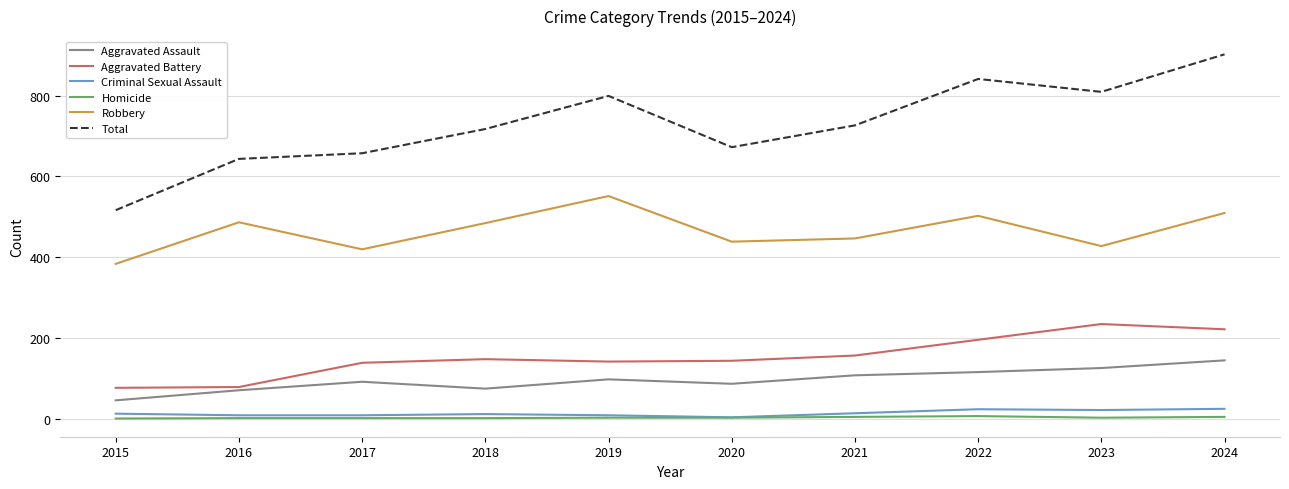

What are all the series names shown in the legend?

Aggravated Assault, Aggravated Battery, Criminal Sexual Assault, Homicide, Robbery, Total